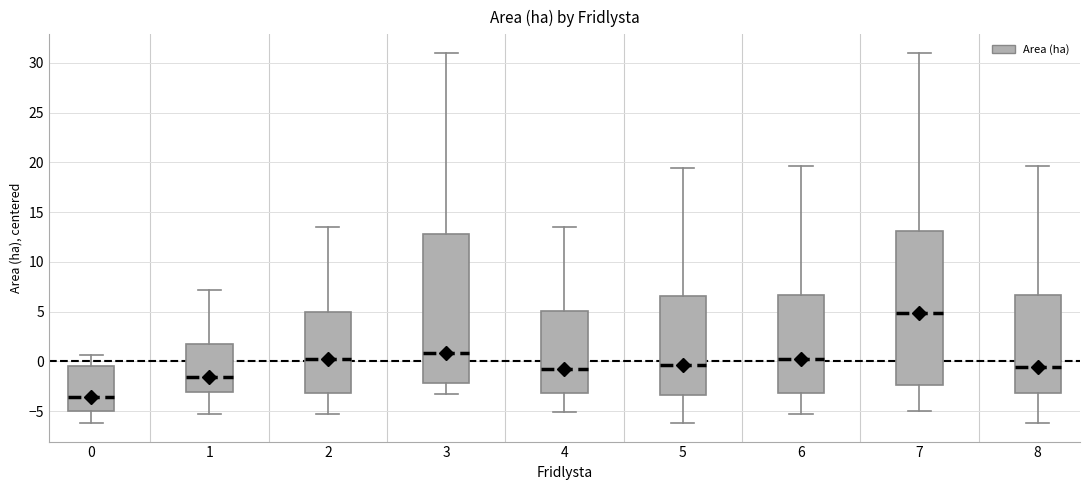

Where is the upper edge of the box at x = 6 on the y-axis? The values are not printed on the chart, so give them approximately, as read against the axis.

6.5